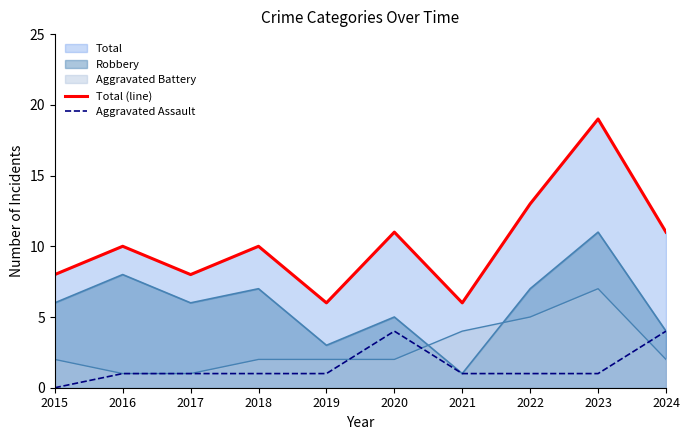

Reading left to right, list all the values displayed in this chart.

Total (line): 2015=8	2016=10	2017=8	2018=10	2019=6	2020=11	2021=6	2022=13	2023=19	2024=11
Aggravated Assault: 2015=0	2016=1	2017=1	2018=1	2019=1	2020=4	2021=1	2022=1	2023=1	2024=4